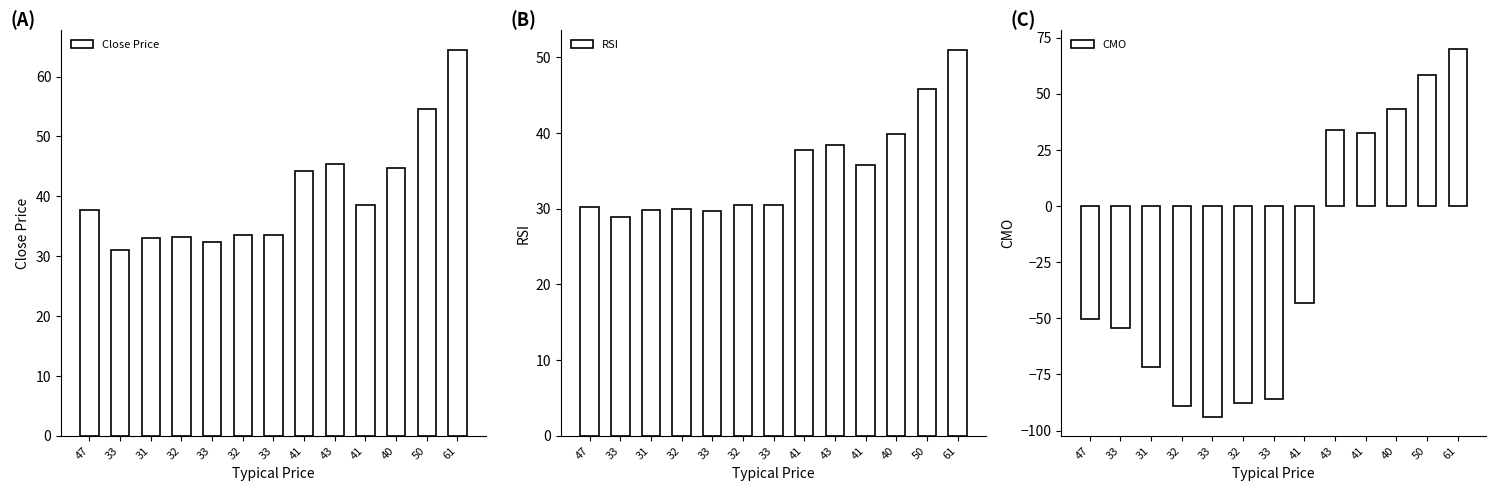

The value of Close Price at 41 is 67.7. True or false?

False